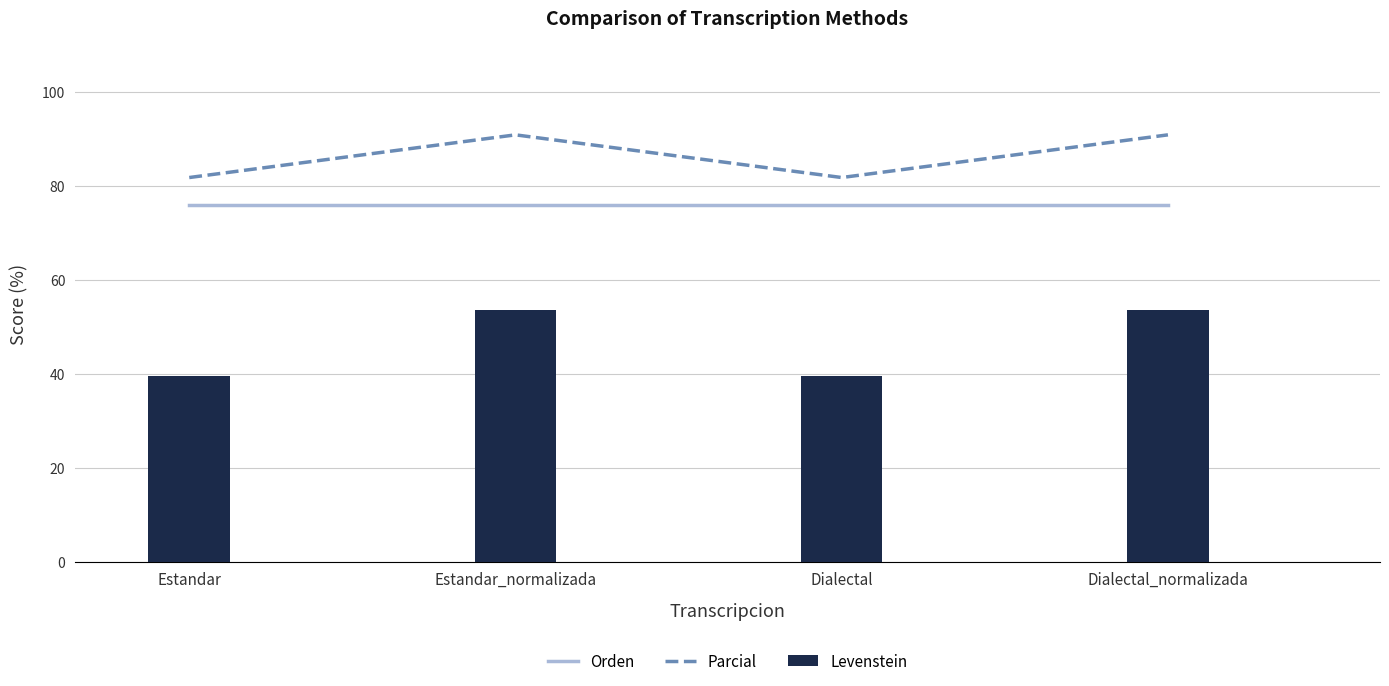

How many groups of bars are there?

4